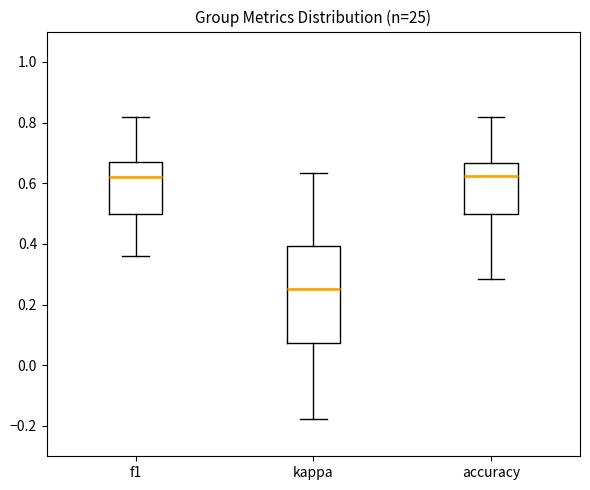

Reading left to right, transcribe this box plot: for each box, give where its median line is, the range the box spans, and where its two whiskers end, as read against the y-axis. The values are not printed on the chart, so give them approximately, as read against the axis.

f1: median 0.62, box 0.50 to 0.66, whiskers 0.36 to 0.82
kappa: median 0.26, box 0.08 to 0.40, whiskers -0.18 to 0.64
accuracy: median 0.62, box 0.50 to 0.66, whiskers 0.28 to 0.82